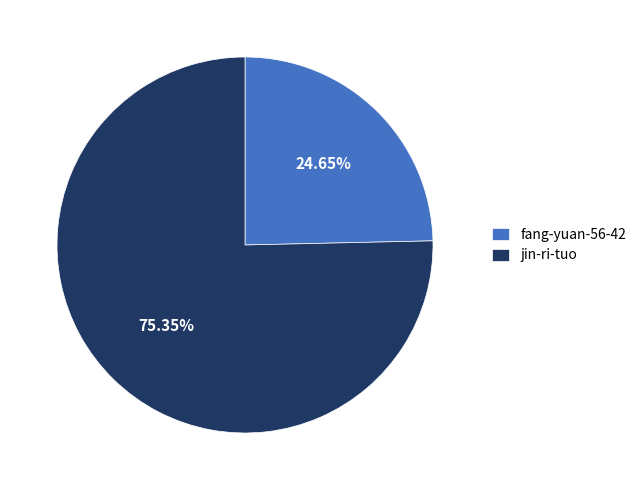

Approximately how many times larger is the value at jin-ri-tuo compared to fang-yuan-56-42?

3.1